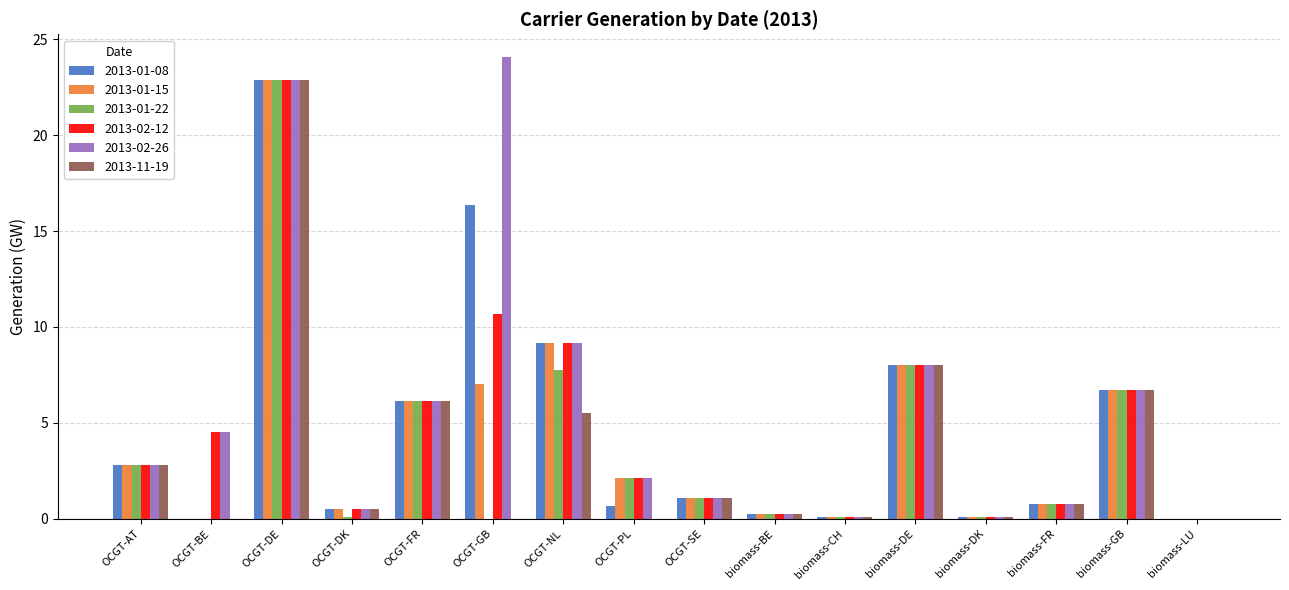

What are all the series names shown in the legend?

2013-01-08, 2013-01-15, 2013-01-22, 2013-02-12, 2013-02-26, 2013-11-19